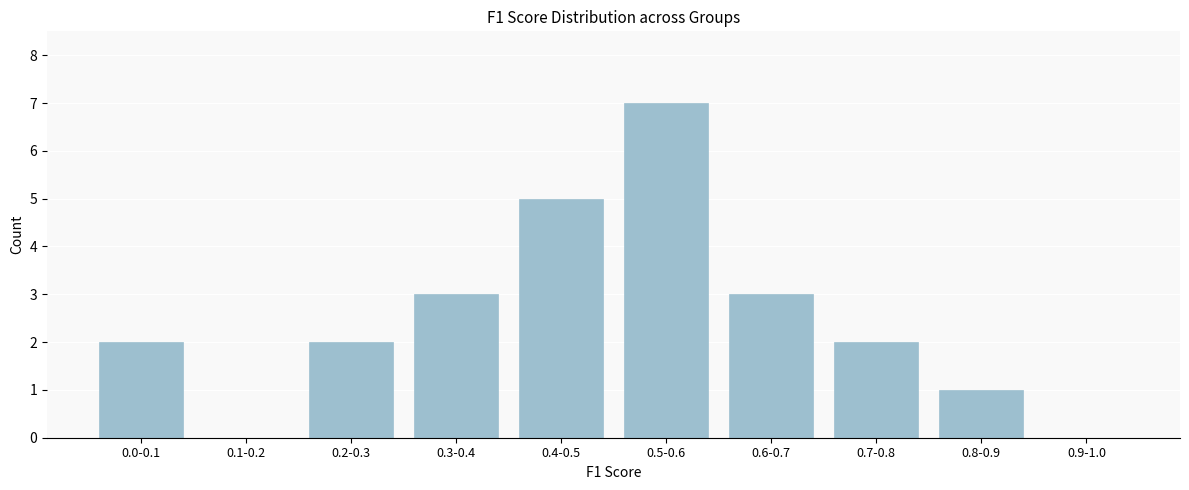

Reading left to right, list all the values displayed in this chart.

0.0-0.1=2	0.1-0.2=0	0.2-0.3=2	0.3-0.4=3	0.4-0.5=5	0.5-0.6=7	0.6-0.7=3	0.7-0.8=2	0.8-0.9=1	0.9-1.0=0